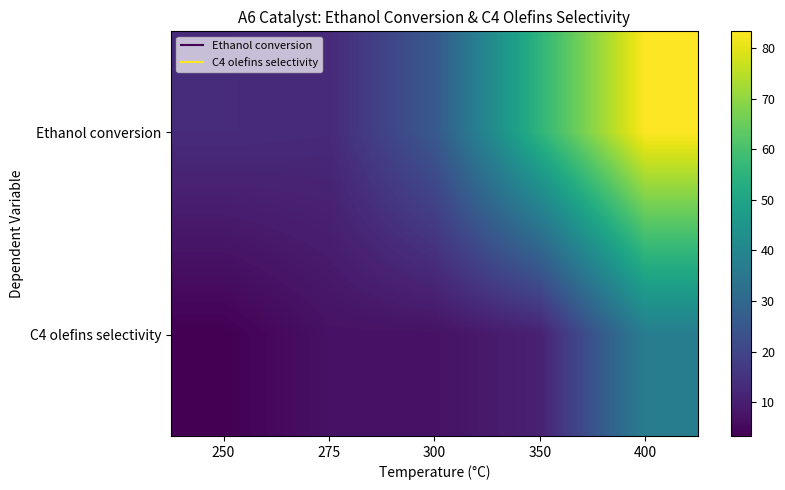

Reading left to right, list all the values displayed in this chart.

Ethanol conversion: 250=13.4	275=12.8	300=25.5	350=55.8	400=83.3
C4 olefins selectivity: 250=3.3	275=7.1	300=7.2	350=10.7	400=37.3